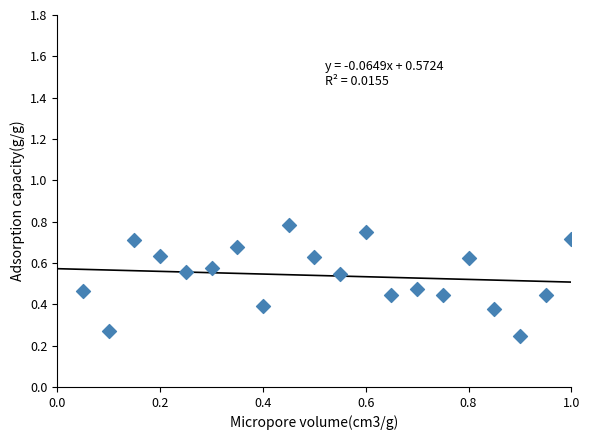

What is the range of X values (max minus min)?

0.9